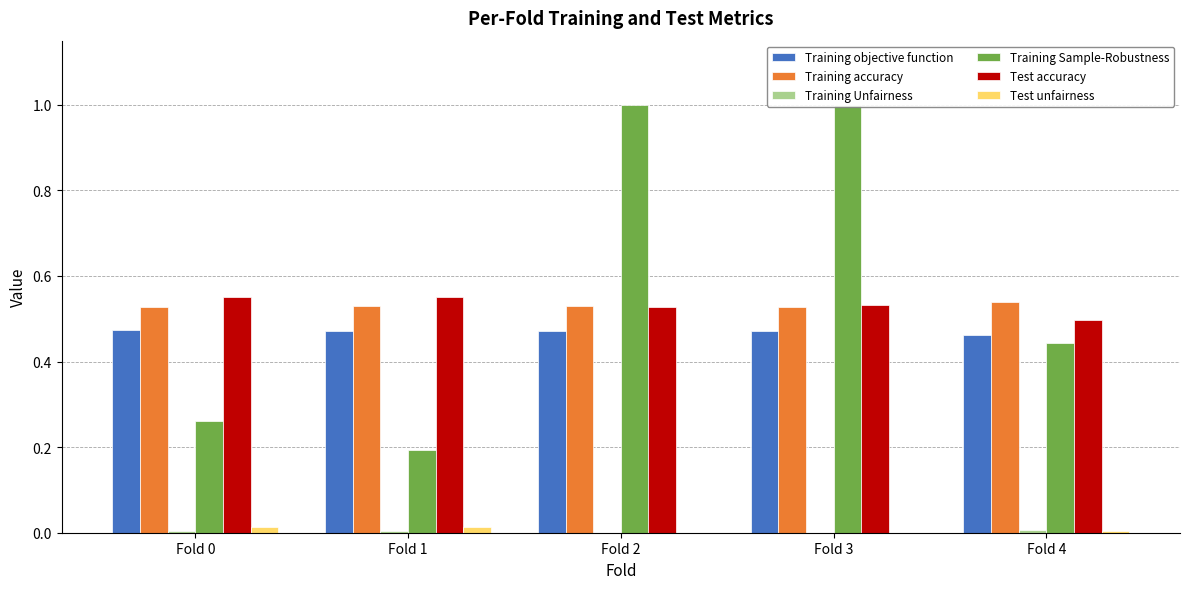

The value of Training Unfairness at Fold 0 is 0.0. True or false?

False